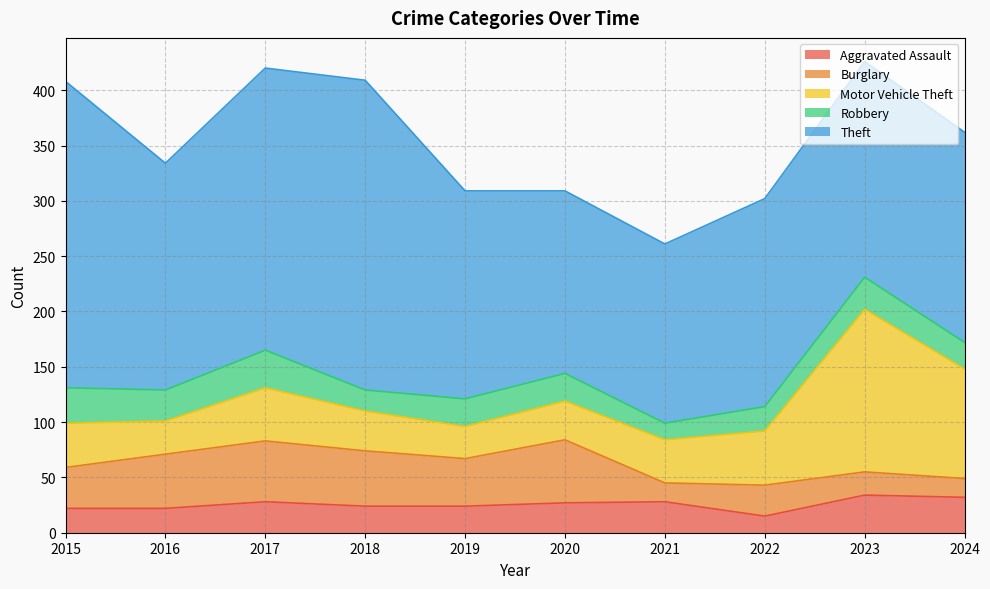

What is the minimum value for Aggravated Assault?

15